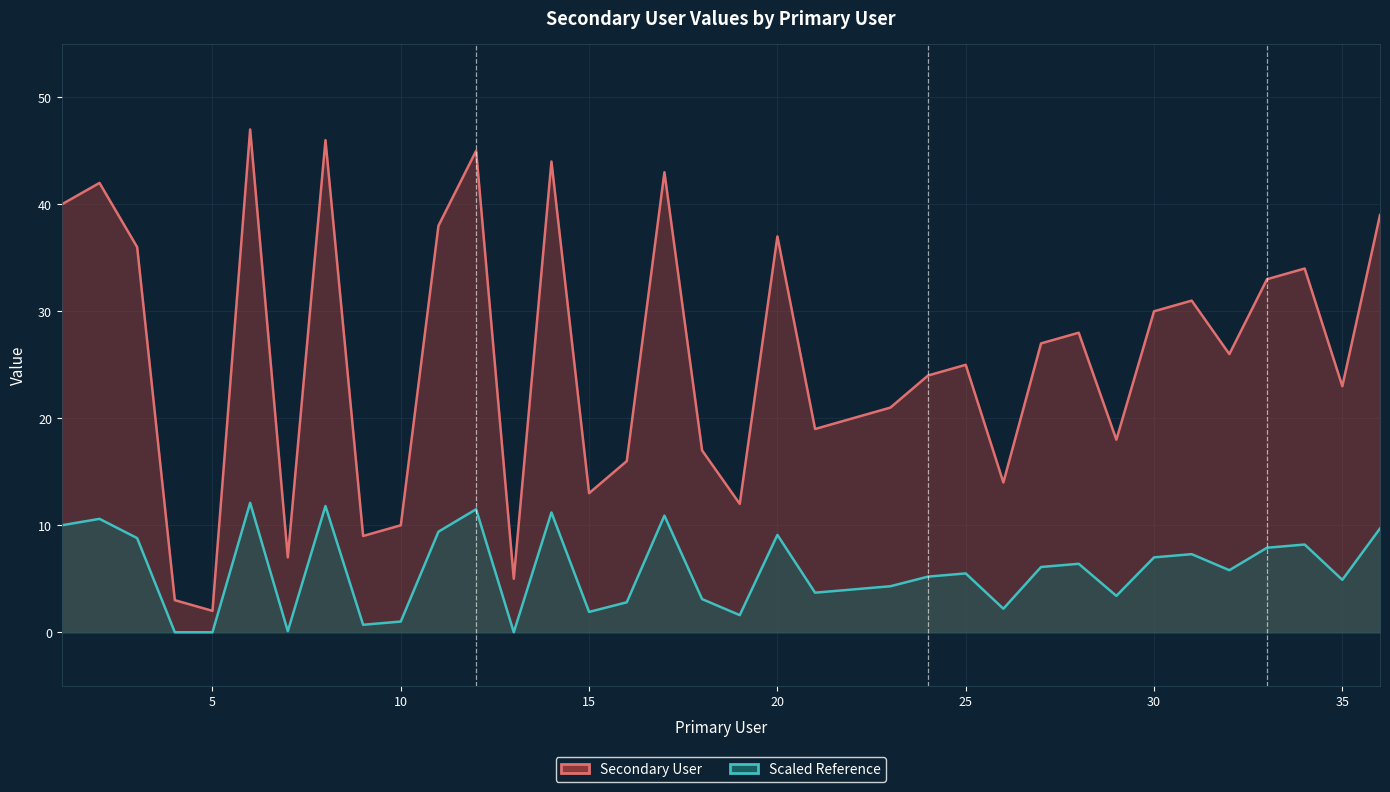

What is the difference between the maximum and minimum values in the Secondary User series?

45.0